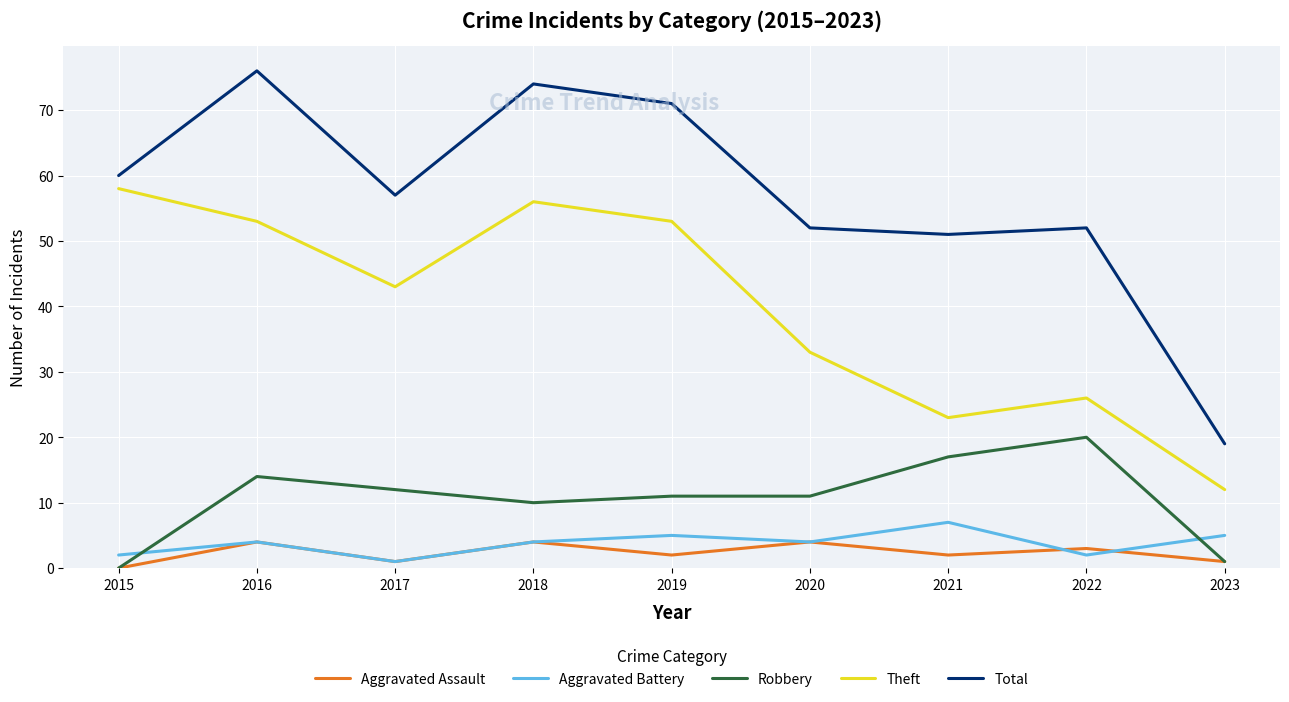

Which series has the largest total across all categories?

Total